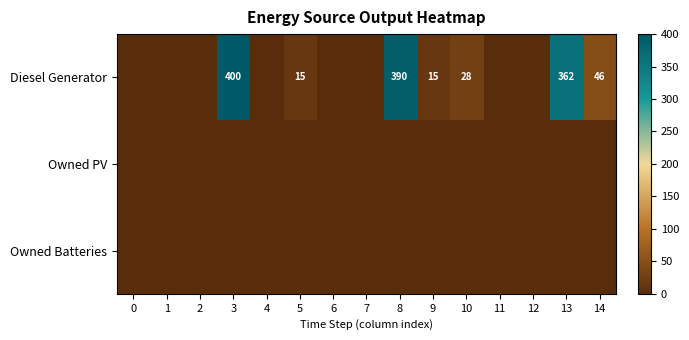

True or false: row_0 has a value of -142 at 7.

False